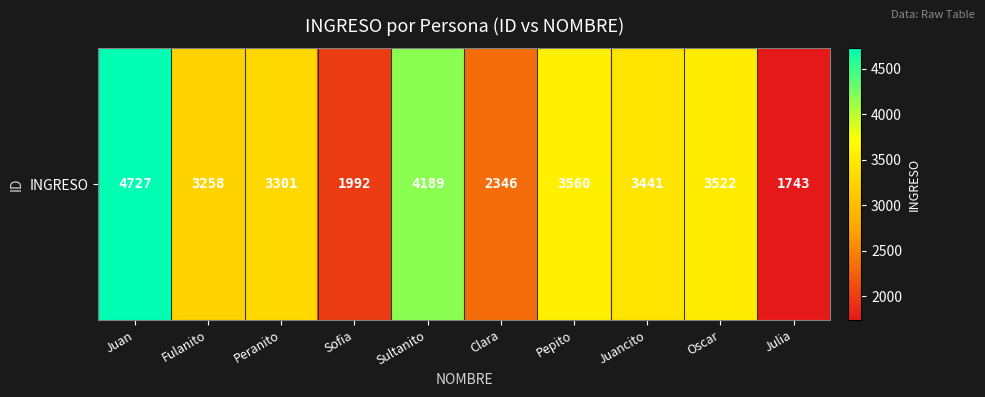

Which has a higher value, Julia or Fulanito?

Fulanito